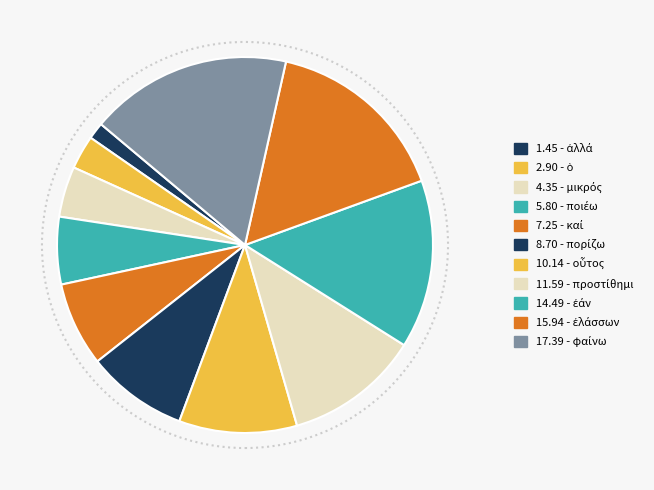

Rank the categories by value from highest to lowest.

φαίνω, ἐλάσσων, ἐάν, προστίθημι, οὗτος, πορίζω, καί, ποιέω, μικρός, ὁ, ἀλλά